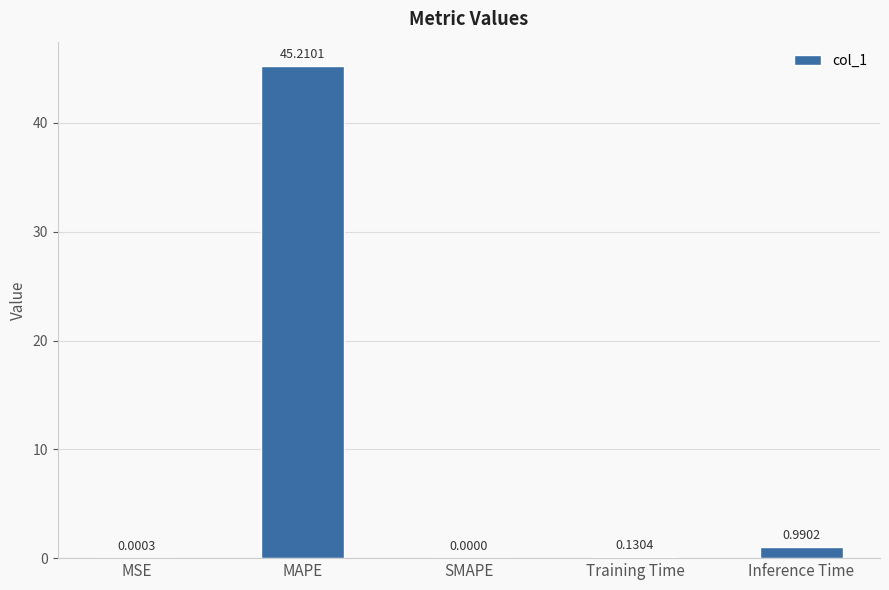

Between Inference Time and Training Time, which is larger?

Inference Time